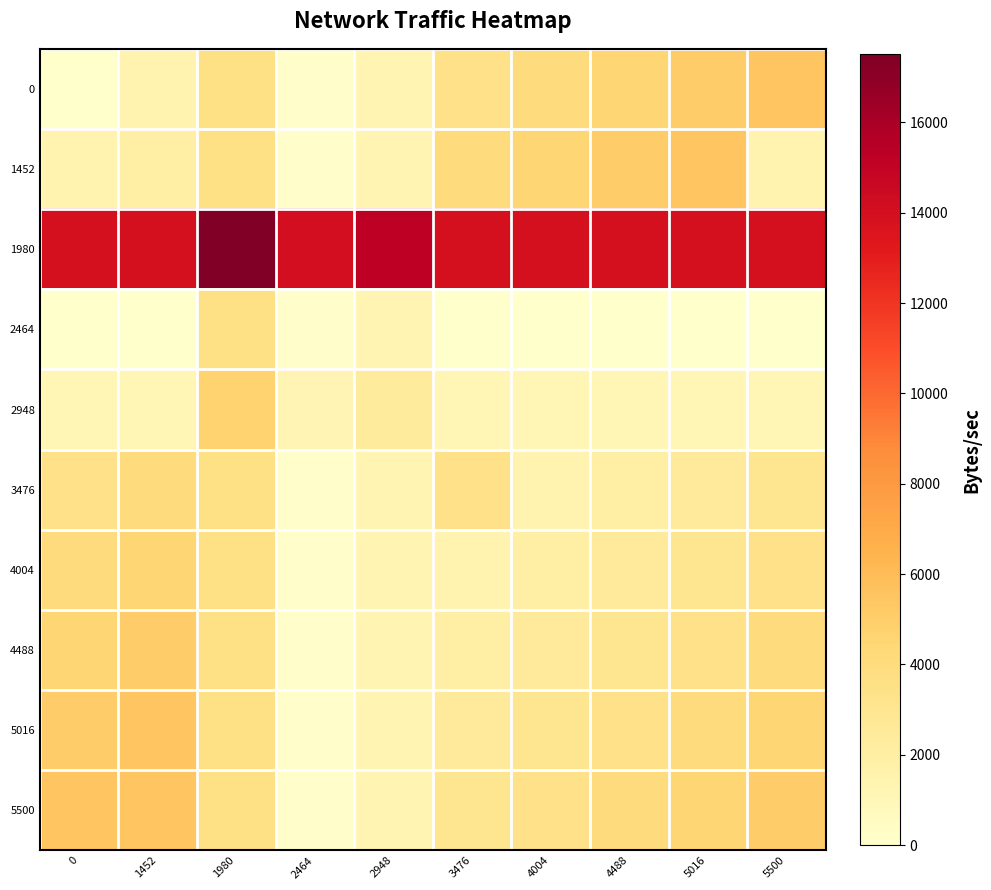

Reading left to right, extract all data points from this chart.

0: 0=0.0	1452=1452.0	1980=3588.5	2464=119.5	2948=1307.0	3476=3476.0	4004=4004.0	4488=4488.0	5016=5016.0	5500=5500.0
1452: 0=1452.0	1452=1980.0	1980=3588.5	2464=119.5	2948=1307.0	3476=4004.0	4004=4488.0	4488=5016.0	5016=5500.0	5500=1452.0
1980: 0=13924.5	1452=13924.5	1980=17513.0	2464=14044.0	2948=15231.5	3476=13924.5	4004=13924.5	4488=13924.5	5016=13924.5	5500=13924.5
2464: 0=0.5	1452=0.5	1980=3589.0	2464=120.0	2948=1307.5	3476=0.5	4004=0.5	4488=0.5	5016=0.5	5500=0.5
2948: 0=1131.5	1452=1131.5	1980=4720.0	2464=1251.0	2948=2438.5	3476=1131.5	4004=1131.5	4488=1131.5	5016=1131.5	5500=1131.5
3476: 0=3476.0	1452=4004.0	1980=3588.5	2464=119.5	2948=1307.0	3476=3476.0	4004=1452.0	4488=1980.0	5016=2464.0	5500=2948.0
4004: 0=4004.0	1452=4488.0	1980=3588.5	2464=119.5	2948=1307.0	3476=1452.0	4004=1980.0	4488=2464.0	5016=2948.0	5500=3476.0
4488: 0=4488.0	1452=5016.0	1980=3588.5	2464=119.5	2948=1307.0	3476=1980.0	4004=2464.0	4488=2948.0	5016=3476.0	5500=4004.0
5016: 0=5016.0	1452=5500.0	1980=3588.5	2464=119.5	2948=1307.0	3476=2464.0	4004=2948.0	4488=3476.0	5016=4004.0	5500=4488.0
5500: 0=5500.0	1452=5500.0	1980=3588.5	2464=119.5	2948=1307.0	3476=2948.0	4004=3476.0	4488=4004.0	5016=4488.0	5500=5016.0